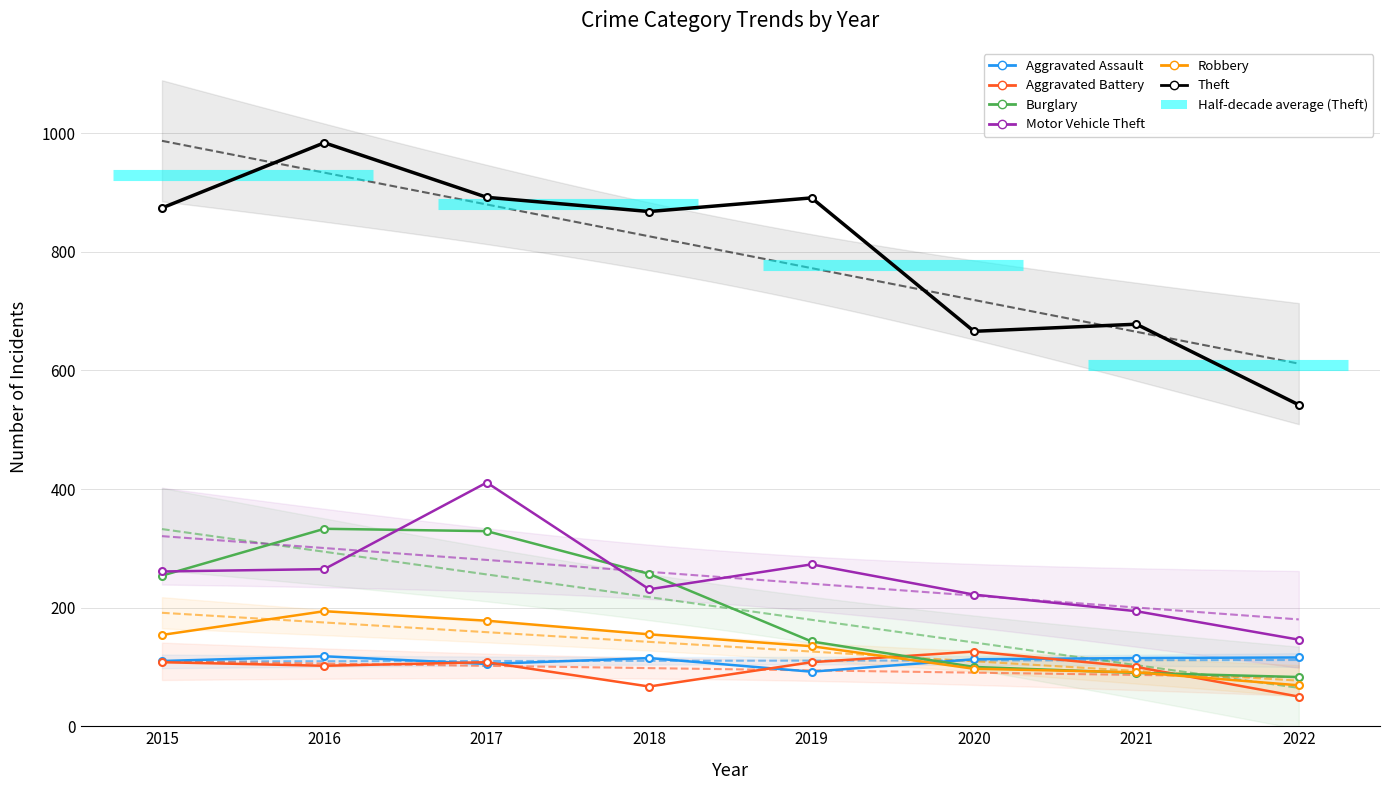

Which series has the widest spread of values?

Theft